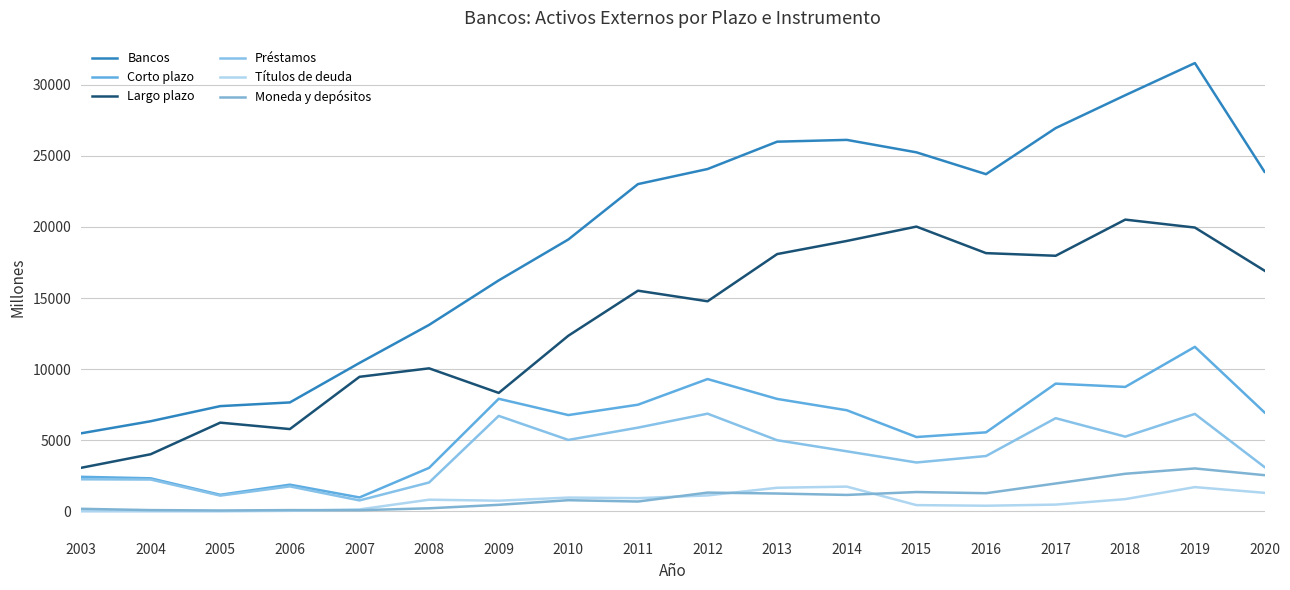

How many interior local peaks does the Largo plazo series have?

5